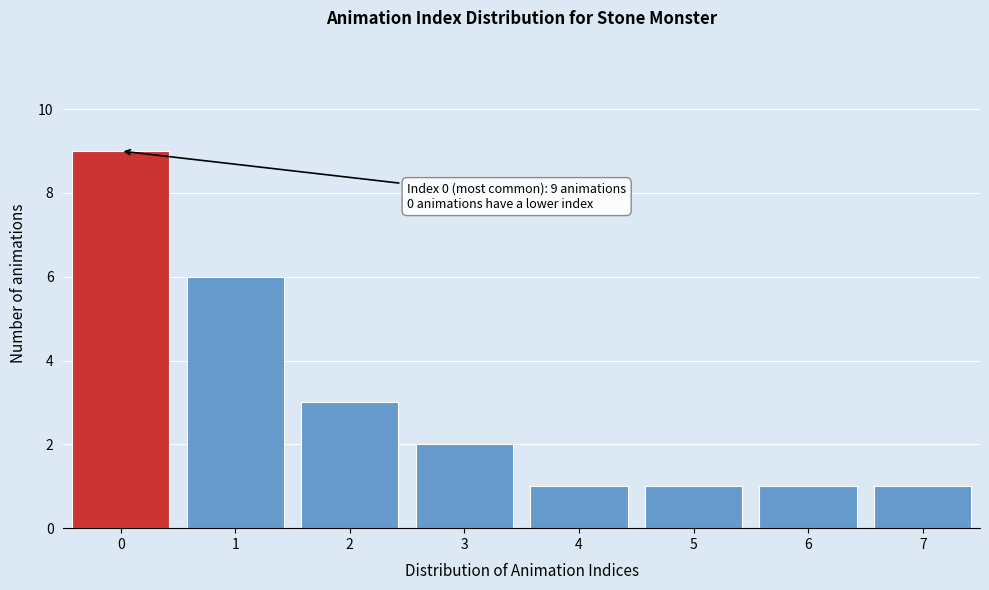

Reading left to right, list all the values displayed in this chart.

9	6	3	2	1	1	1	1